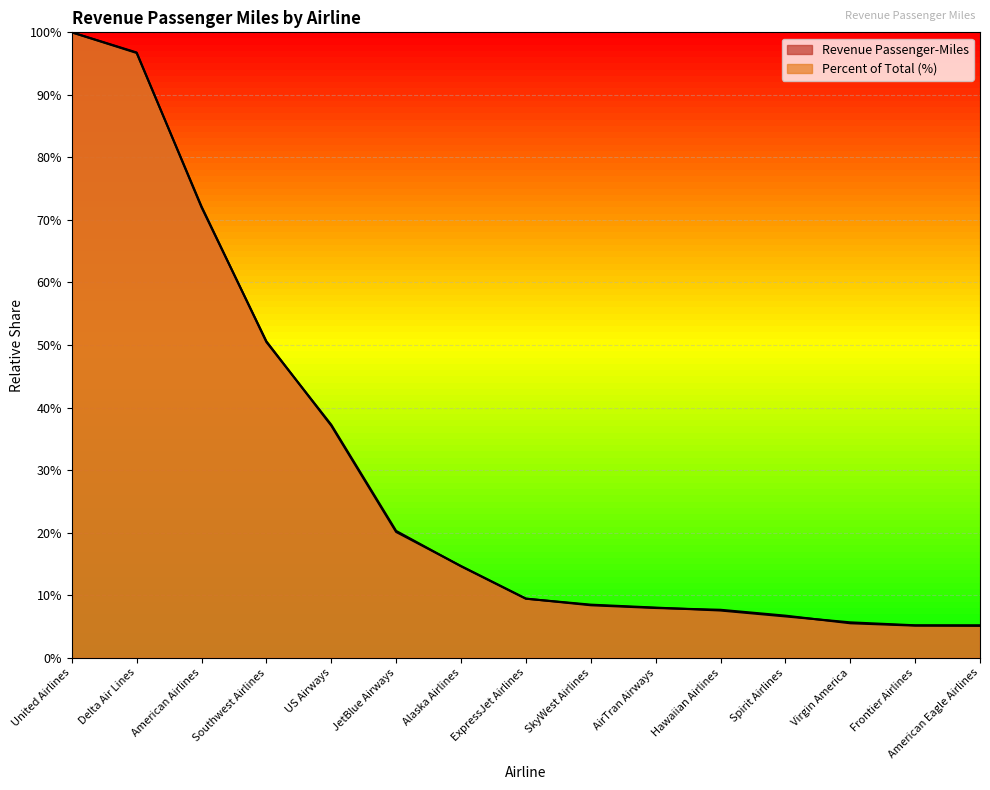

Which series ends up on top after the final intersection of Percent of Total (%) and Revenue Passenger-Miles?

Percent of Total (%)